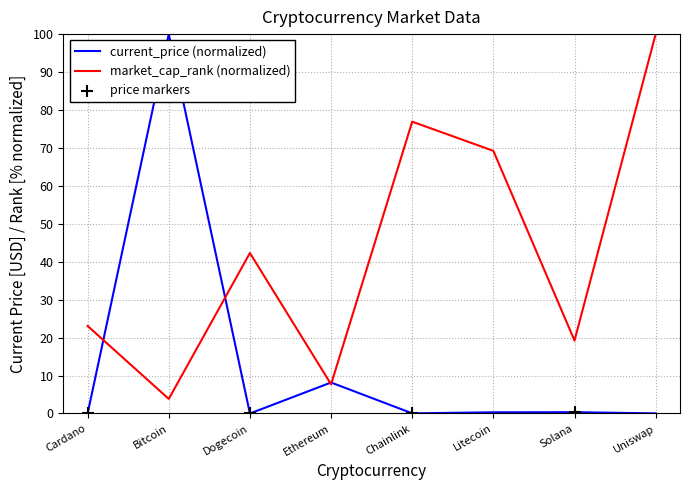

What is the total value across all series at Dogecoin?

42.3